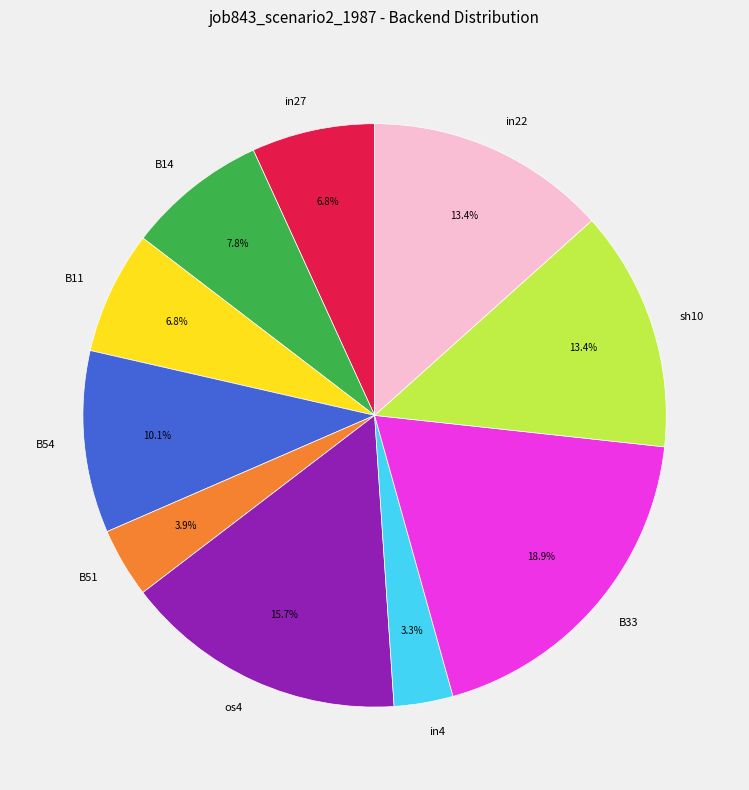

Does in4 account for over 50% of the chart?

No